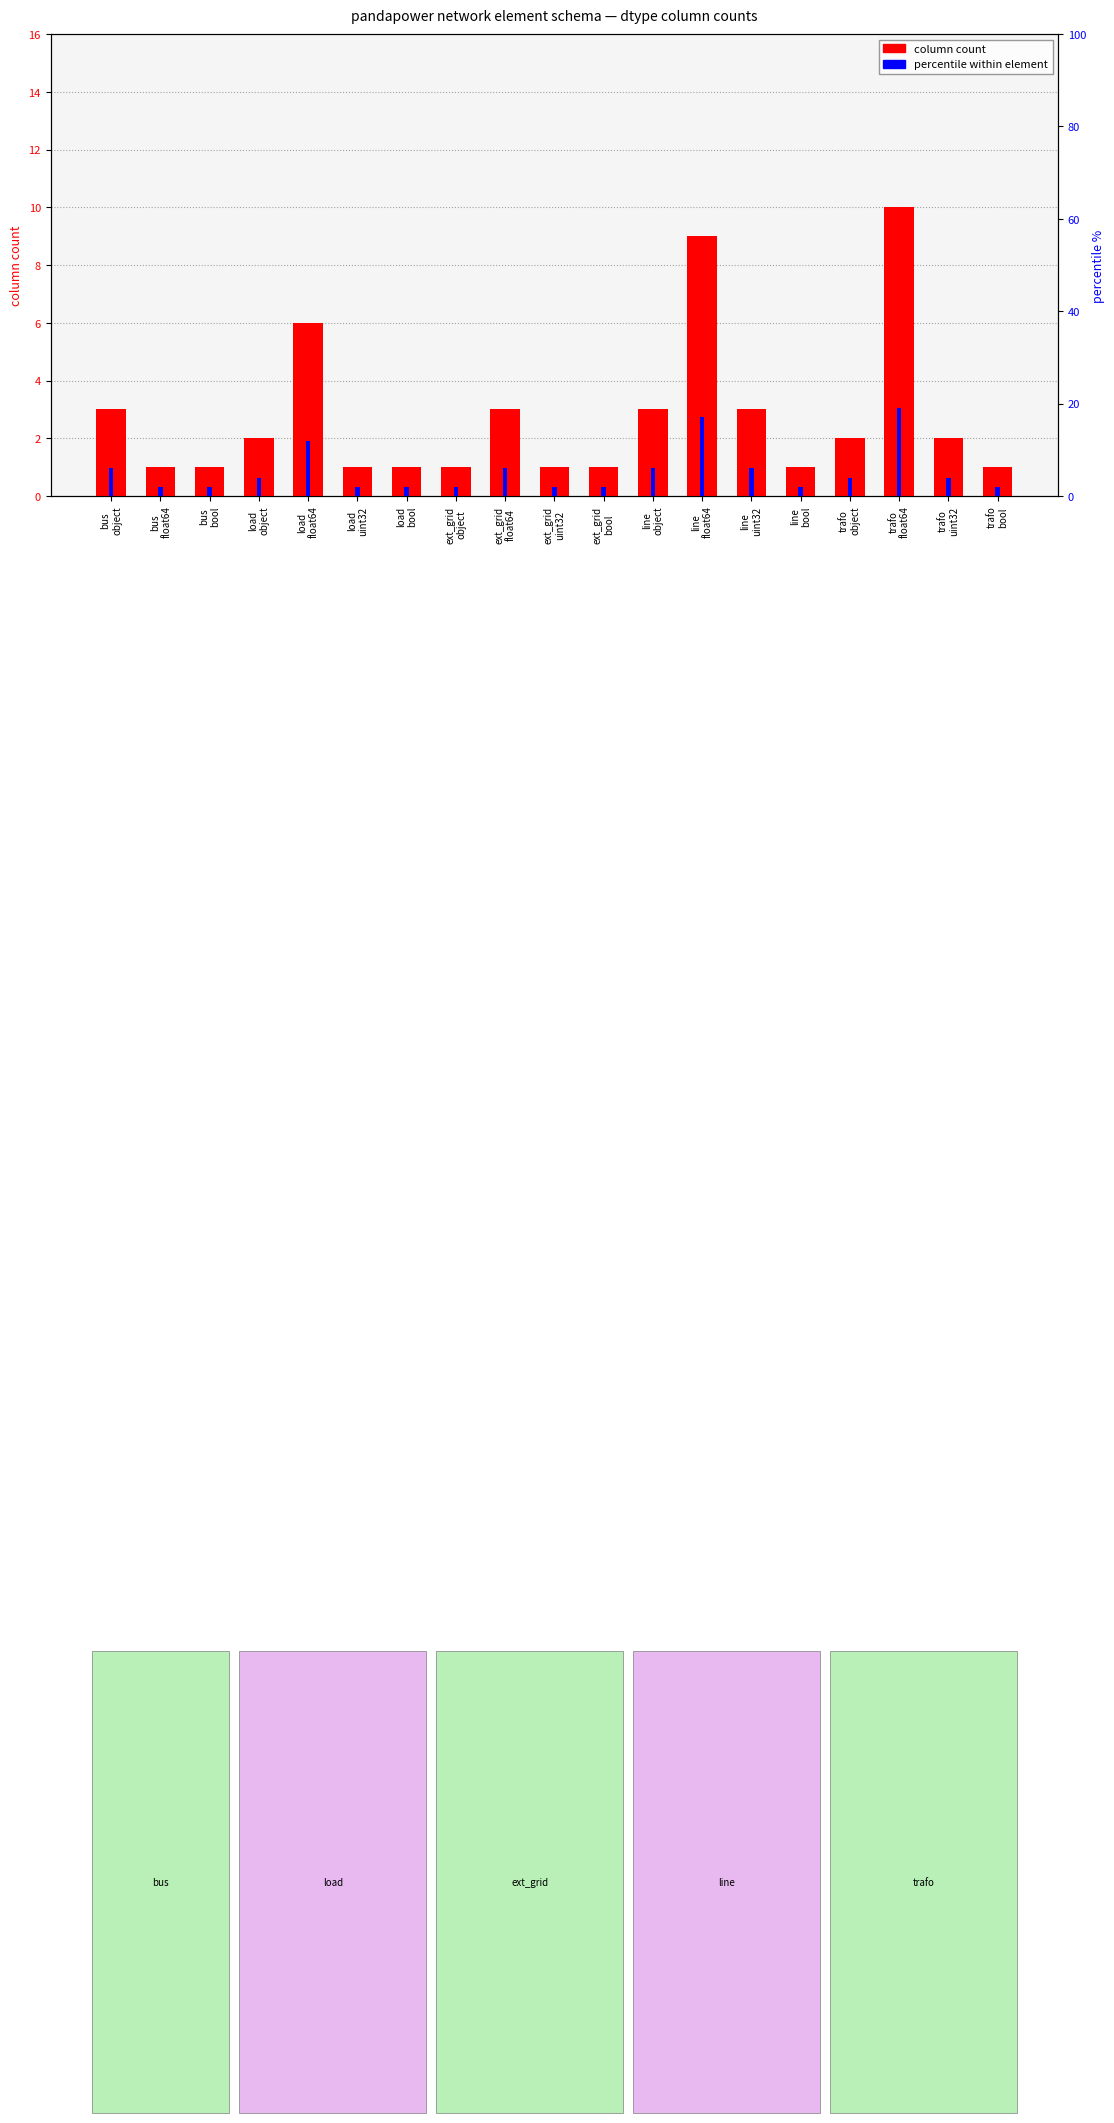

What is the difference between the maximum and minimum values in the column count series?

9